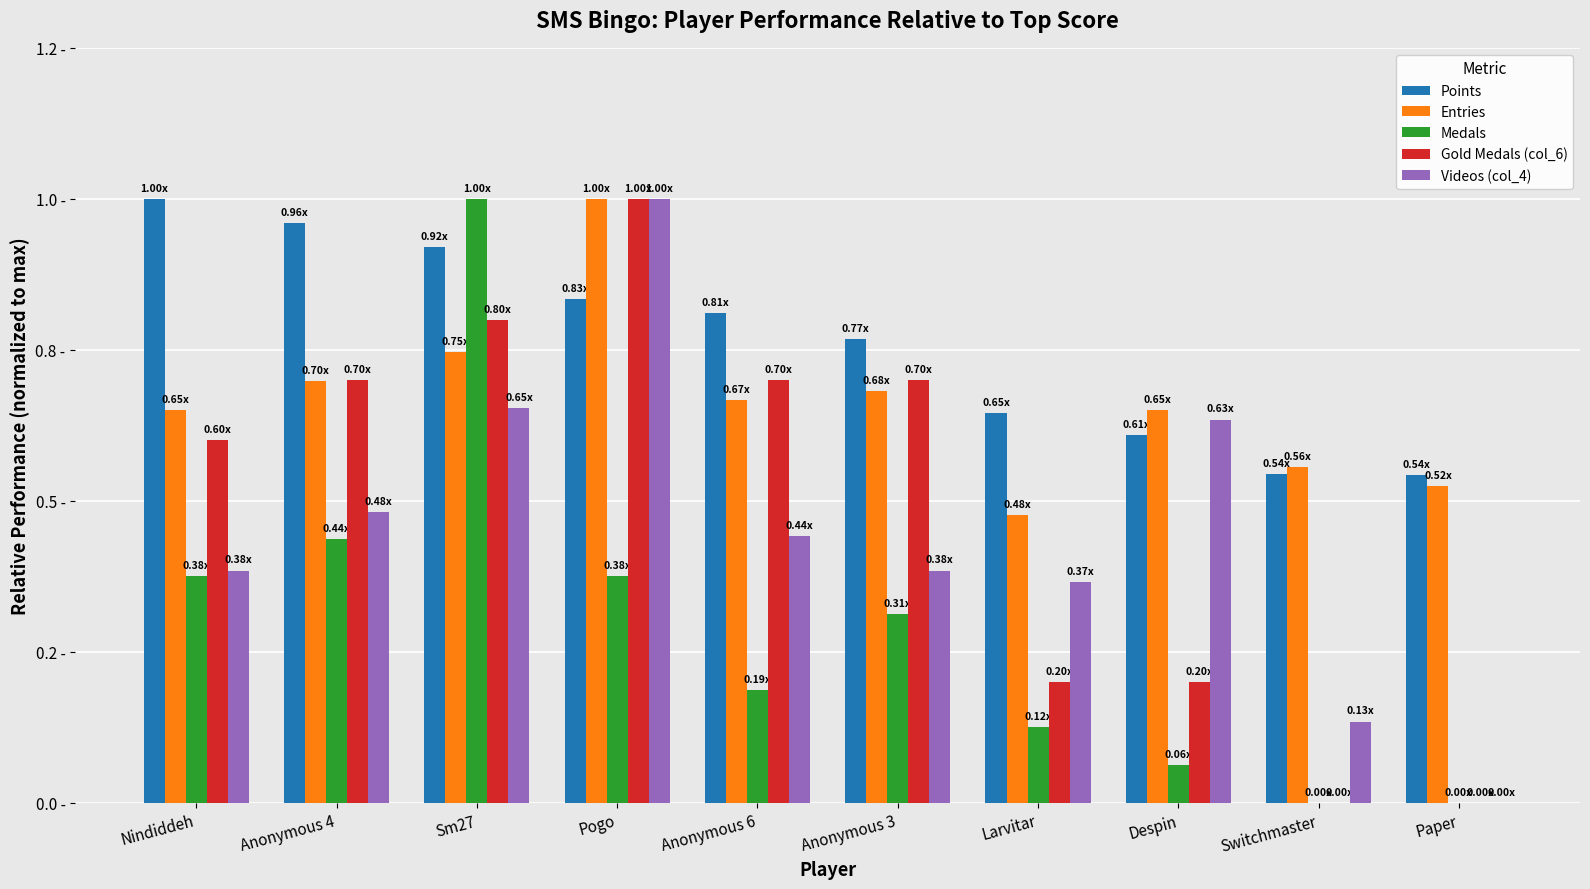

What is the total value across all series at Pogo?

4.2